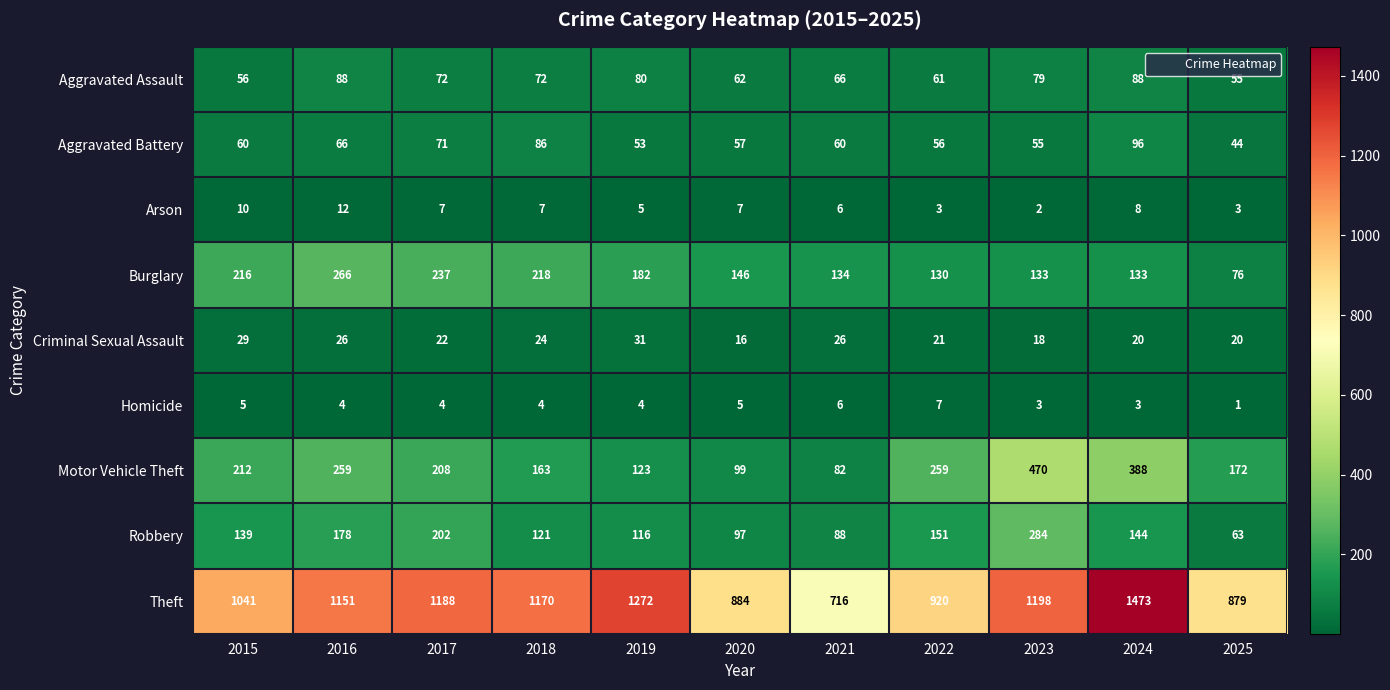

What is the difference between the maximum and minimum values in the Aggravated Battery series?

52